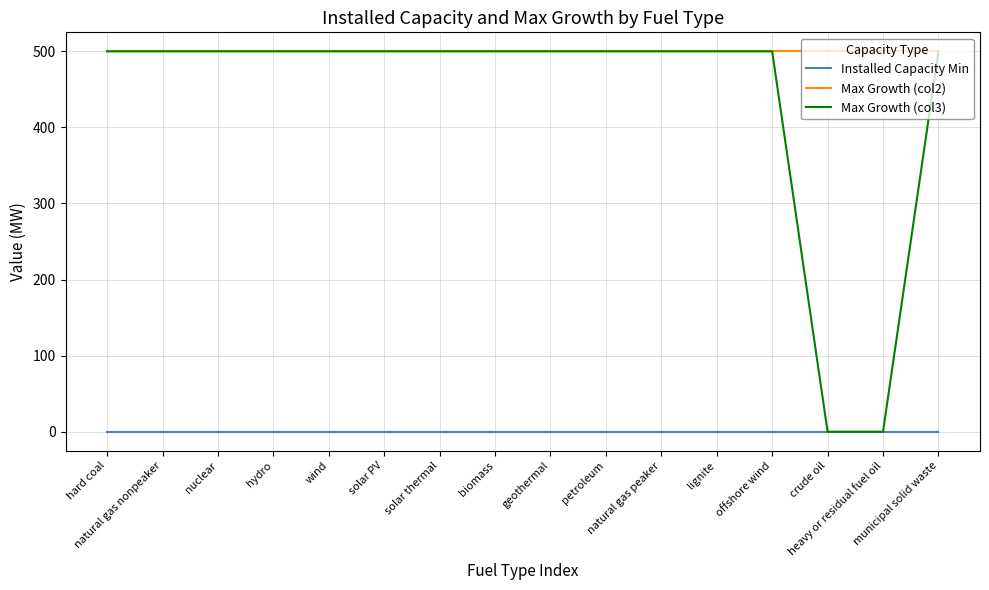

True or false: Installed Capacity Min and Max Growth (col2) intersect in this chart.

False